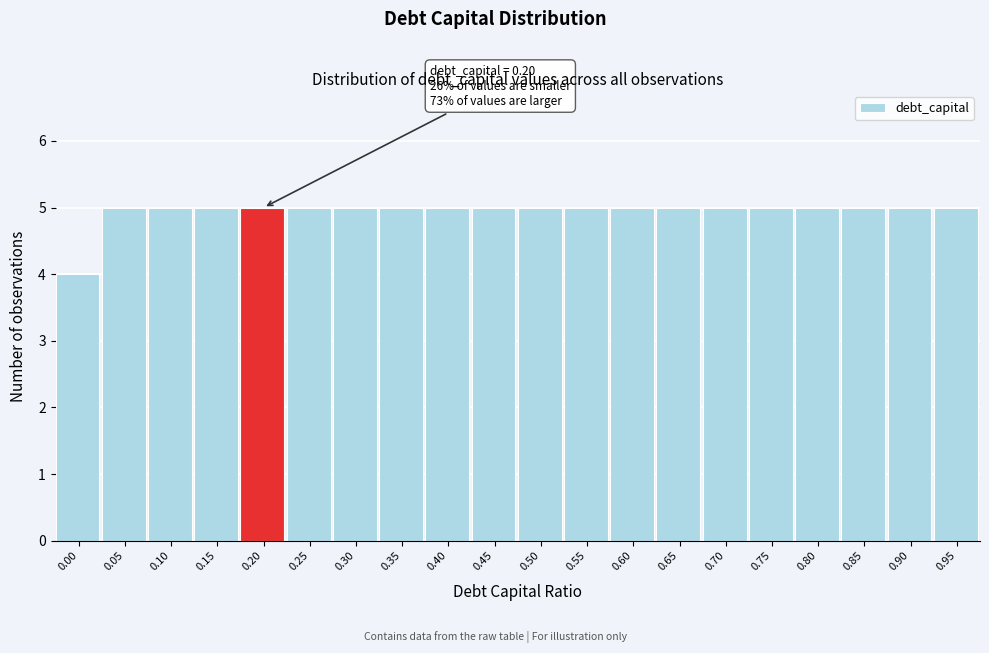

Reading right to left, transcribe all the data shown in this chart.

0.95=5	0.90=5	0.85=5	0.80=5	0.75=5	0.70=5	0.65=5	0.60=5	0.55=5	0.50=5	0.45=5	0.40=5	0.35=5	0.30=5	0.25=5	0.20=5	0.15=5	0.10=5	0.05=5	0.00=4